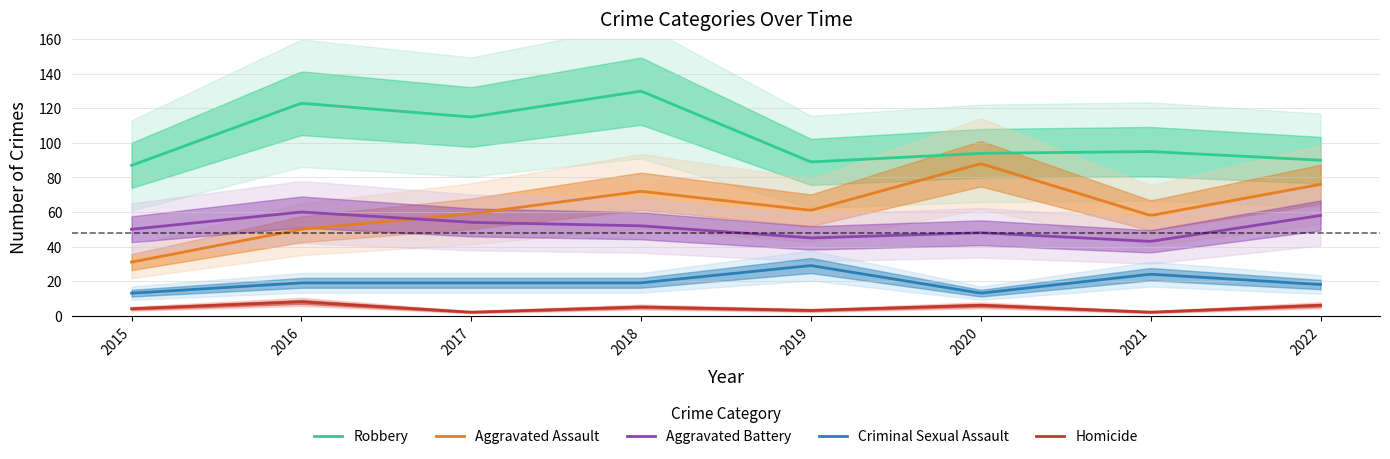

At which label does Aggravated Battery first exceed 52?

2016